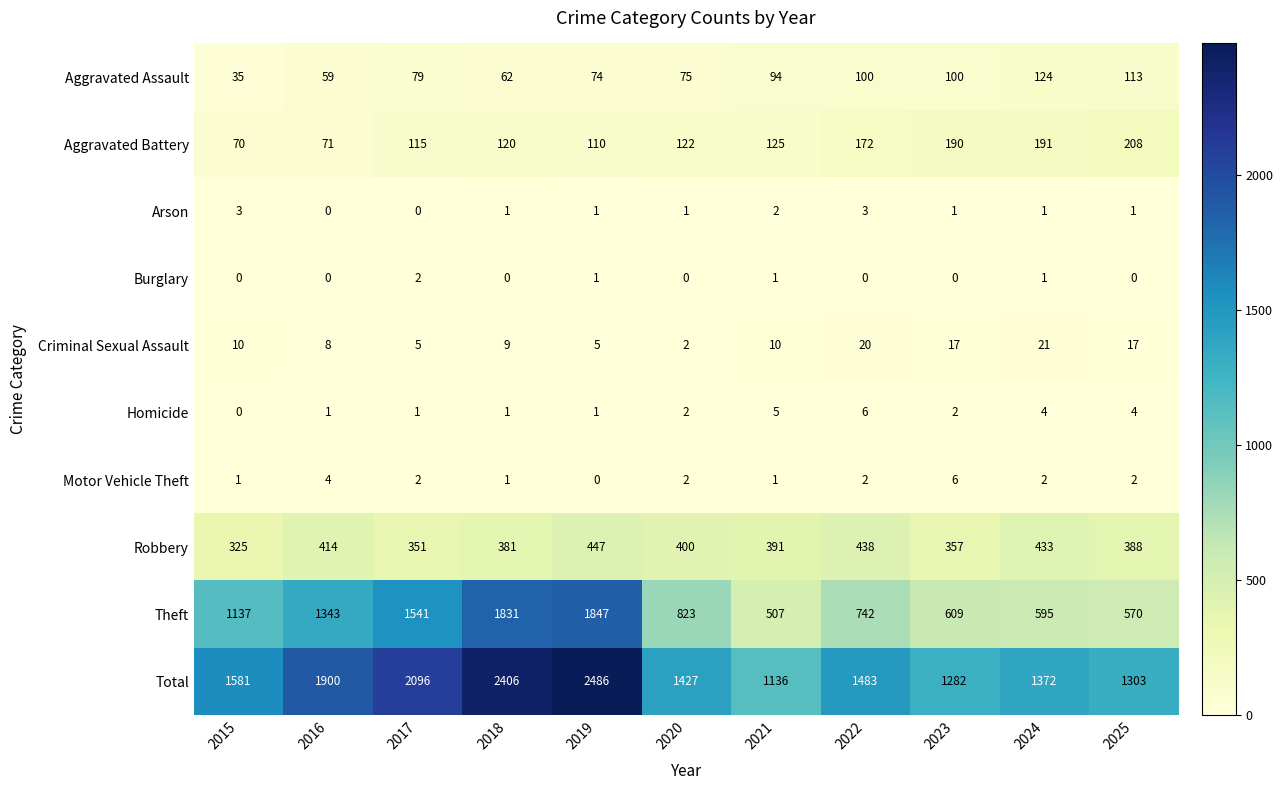

What is the difference between the Motor Vehicle Theft values at 2023 and 2020?

4